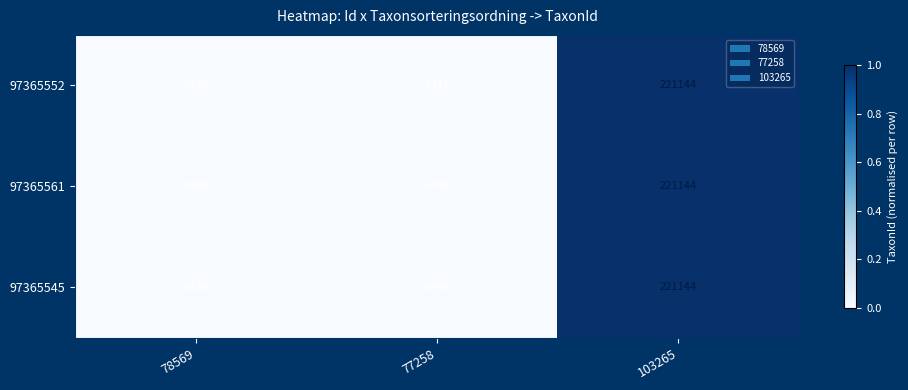

What is the difference between the 97365552 values at 77258 and 103265?

214698